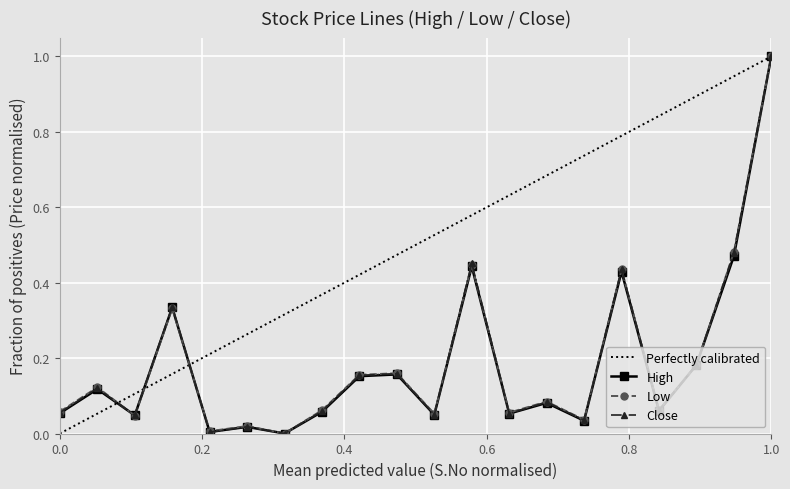

Which category has the highest value in the Low series?

1.0